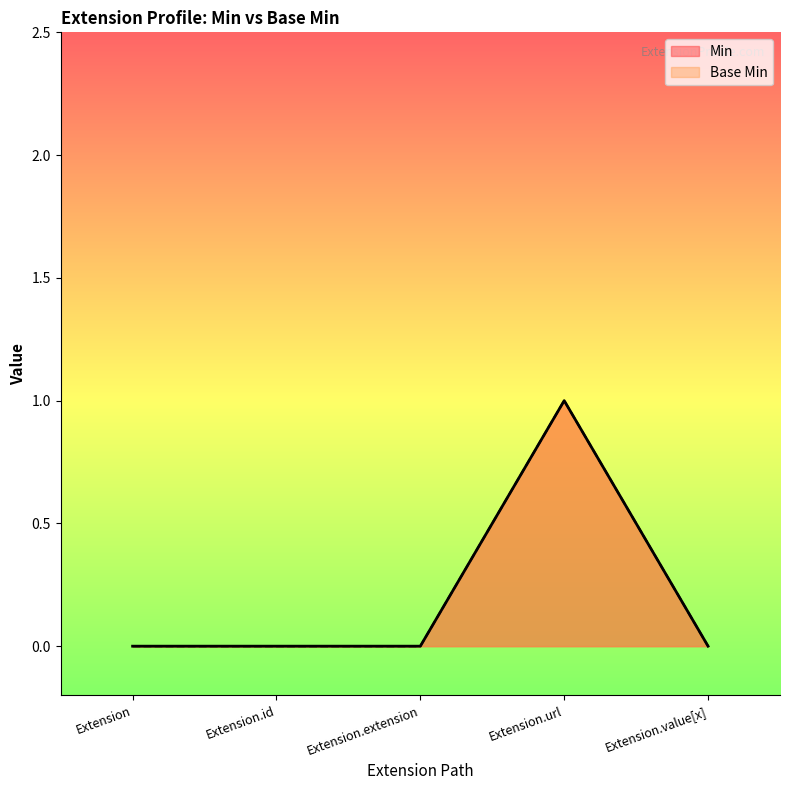

What is the difference between the maximum and second lowest values in the Min series?

1